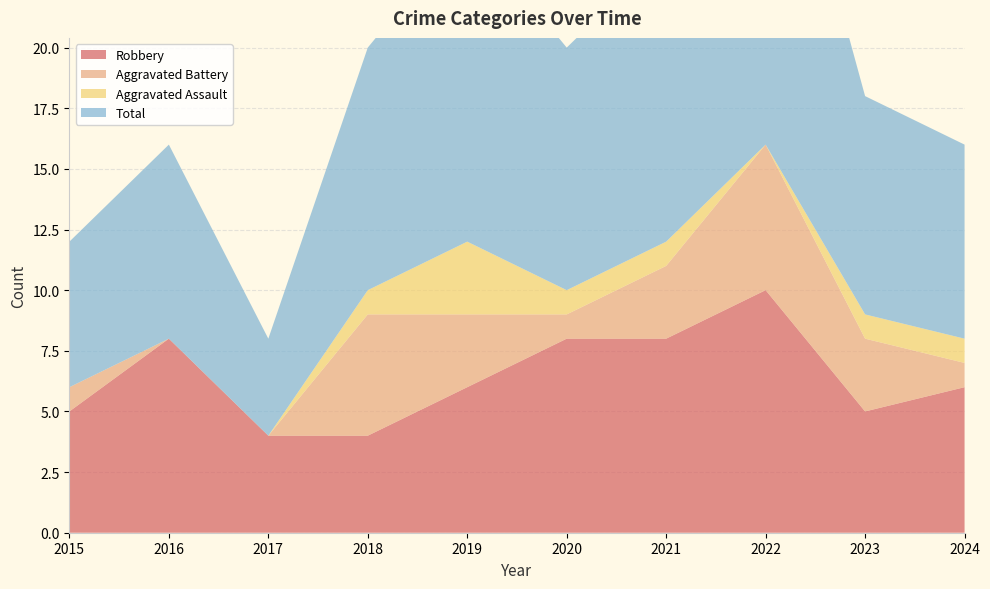

Reading left to right, list all the values displayed in this chart.

Robbery: 2015=5	2016=8	2017=4	2018=4	2019=6	2020=8	2021=8	2022=10	2023=5	2024=6
Aggravated Battery: 2015=1	2016=0	2017=0	2018=5	2019=3	2020=1	2021=3	2022=6	2023=3	2024=1
Aggravated Assault: 2015=0	2016=0	2017=0	2018=1	2019=3	2020=1	2021=1	2022=0	2023=1	2024=1
Total: 2015=6	2016=8	2017=4	2018=10	2019=13	2020=10	2021=12	2022=17	2023=9	2024=8